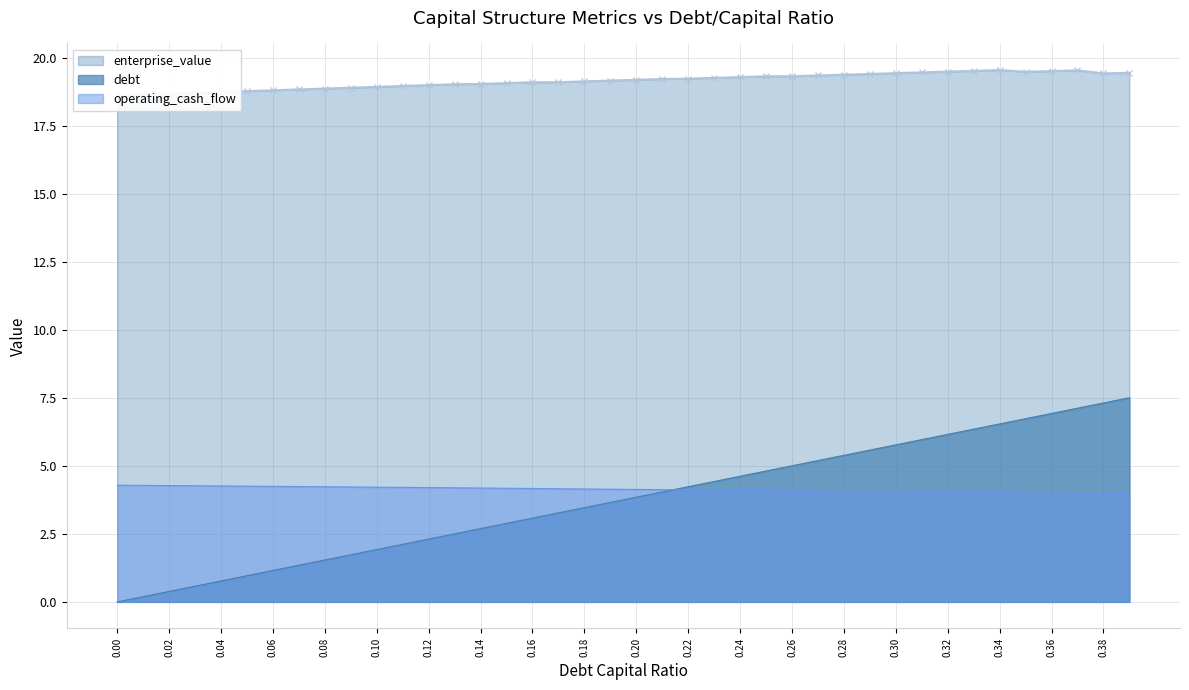

What is the highest value of the operating_cash_flow series?

4.3